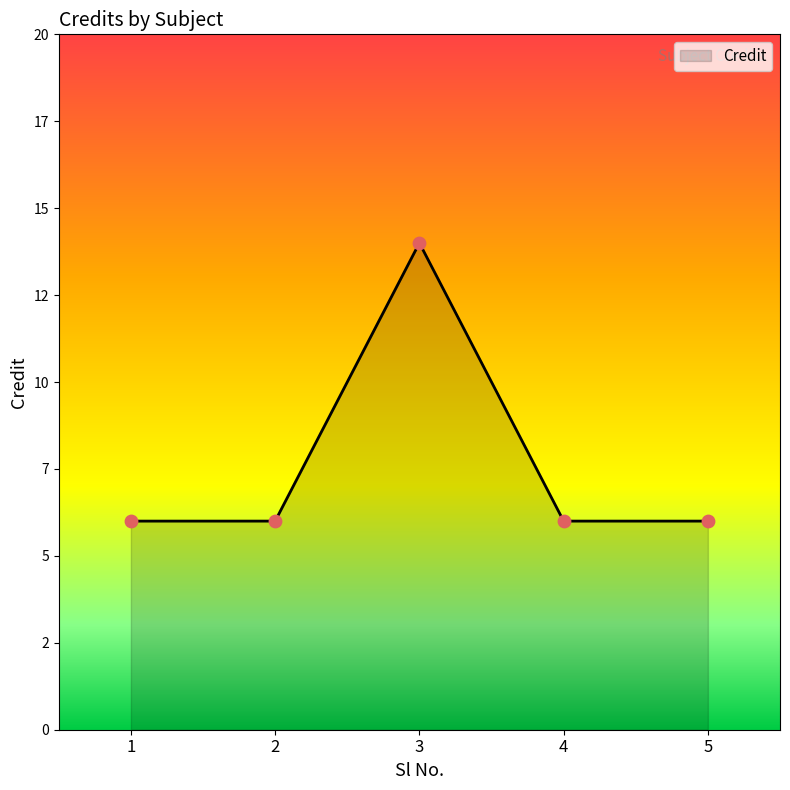

What is the ratio of the value at 4 to the value at 3?

0.4